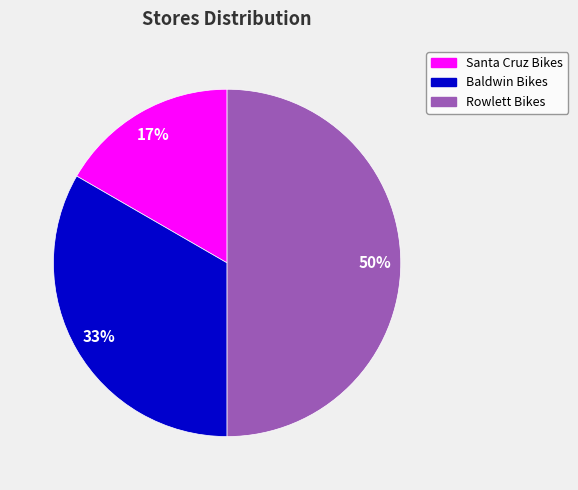

How many segments does this pie chart have?

3